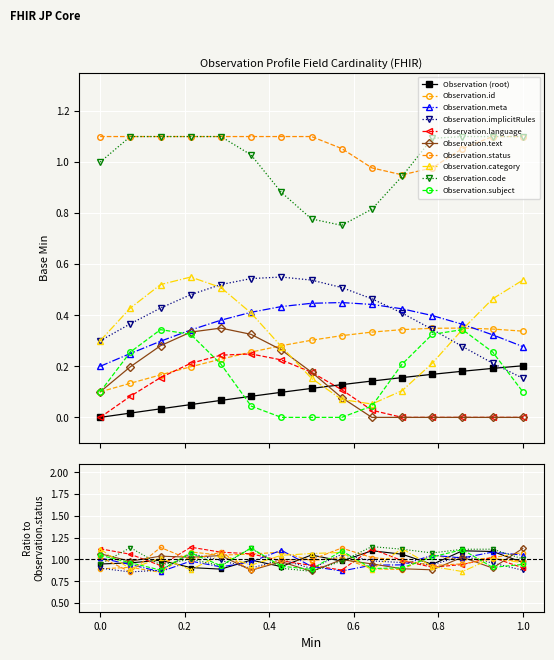

True or false: Observation has more than 2 interior local peaks.

False